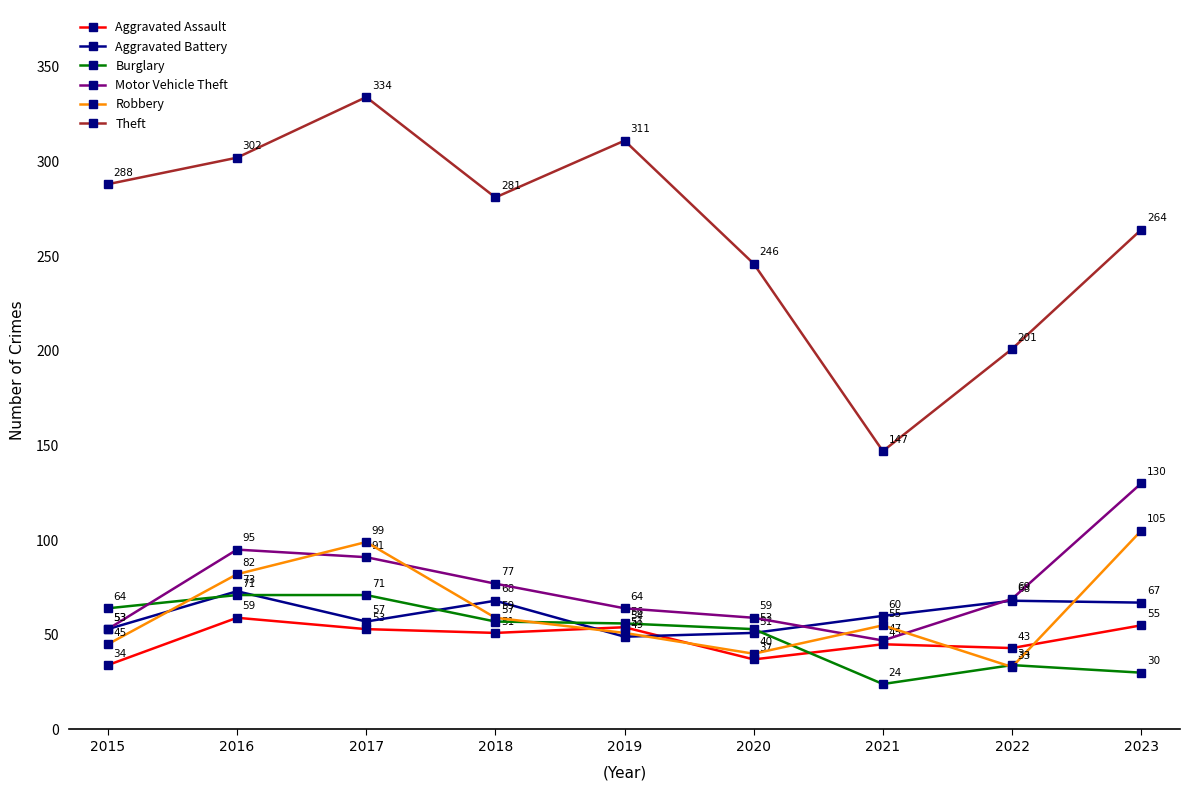

At which category does Aggravated Assault reach its first local peak?

2016